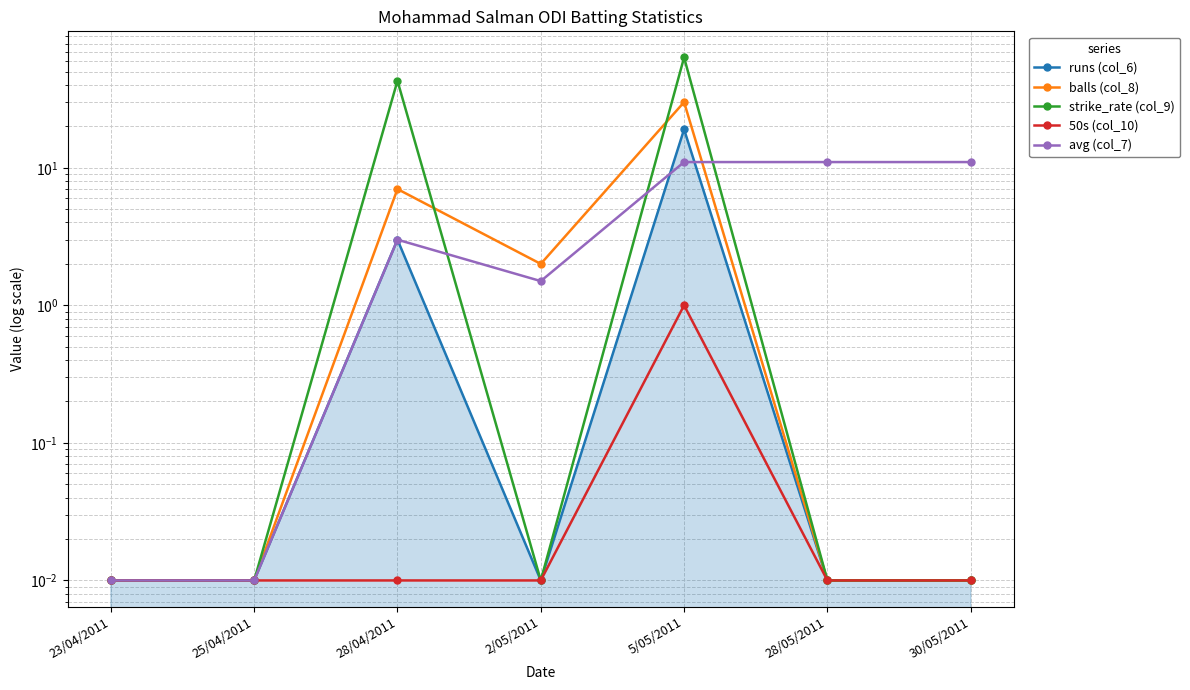

How many interior local valleys does the balls (col_8) series have?

1